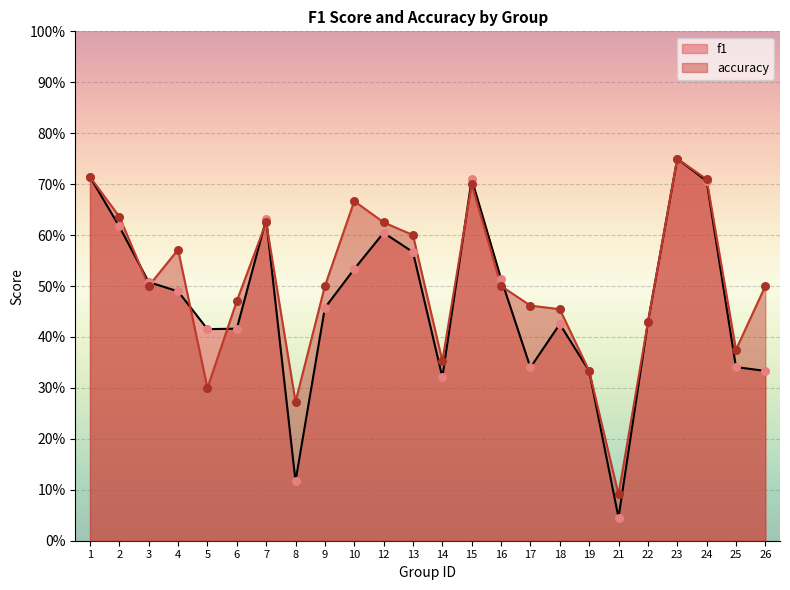

Is the value of accuracy at 23 greater than the value of f1 at 2?

Yes